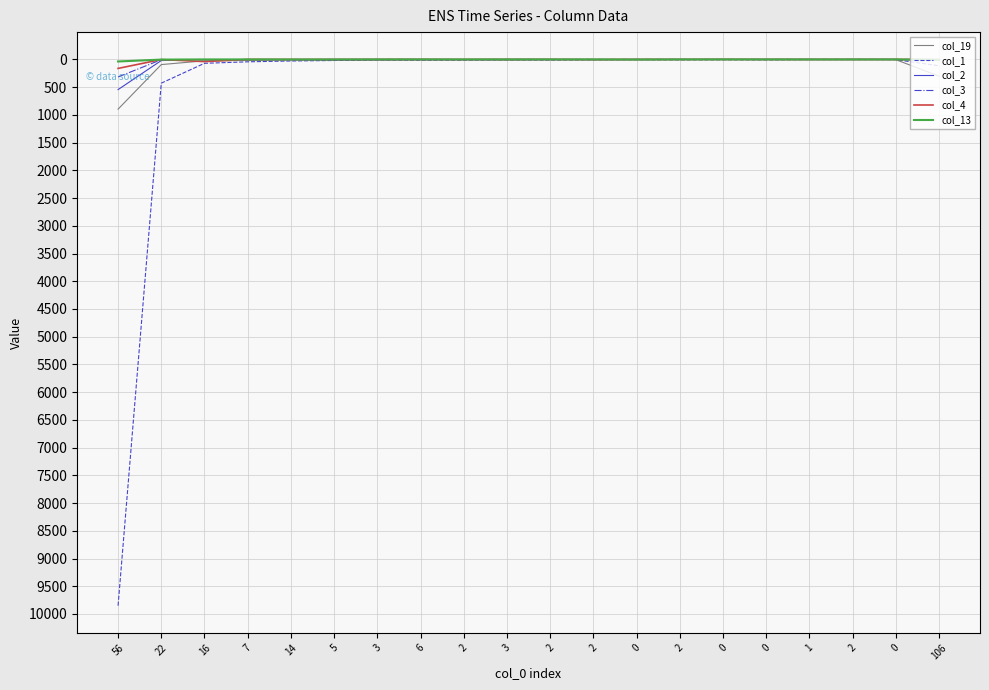

What is the sum of the col_13 values at 2 and 14?

1